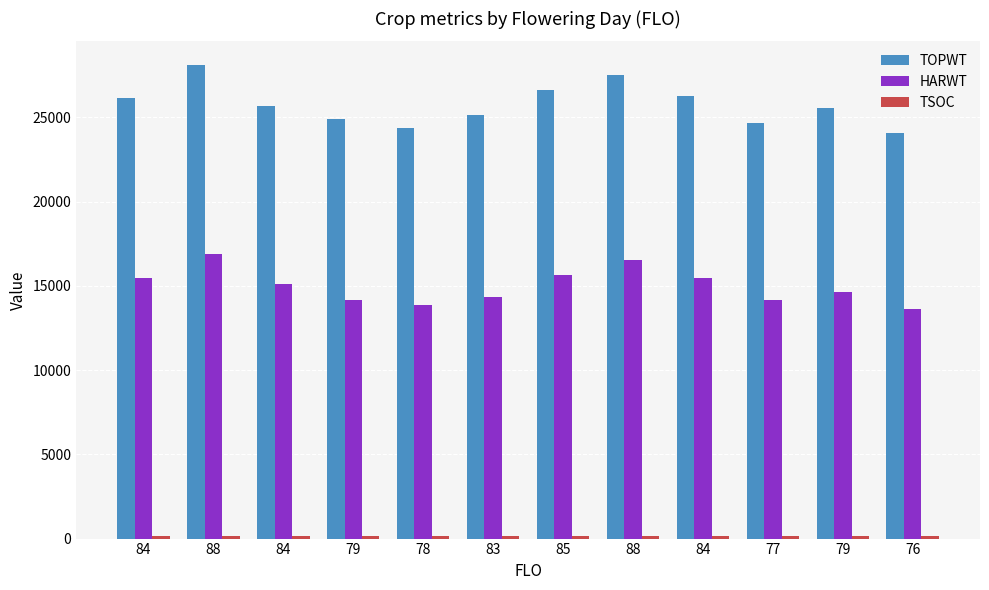

What is the average value of the TOPWT series?

25760